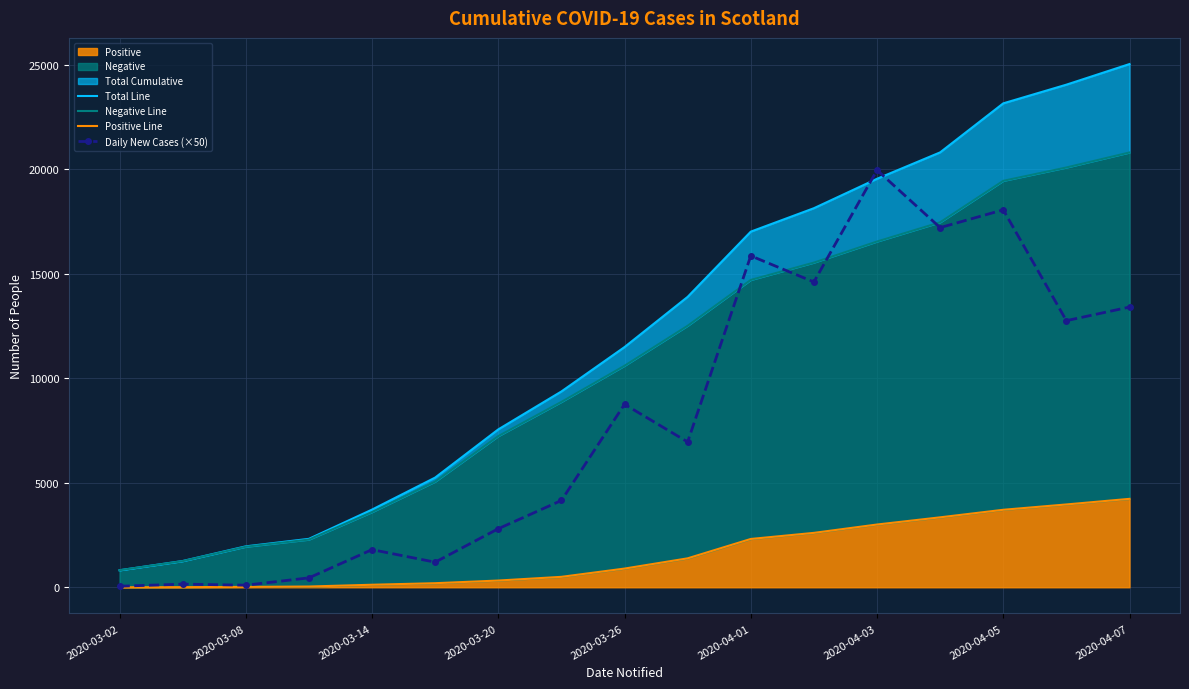

The Positive Line series shows 1384 at 9. True or false?

True